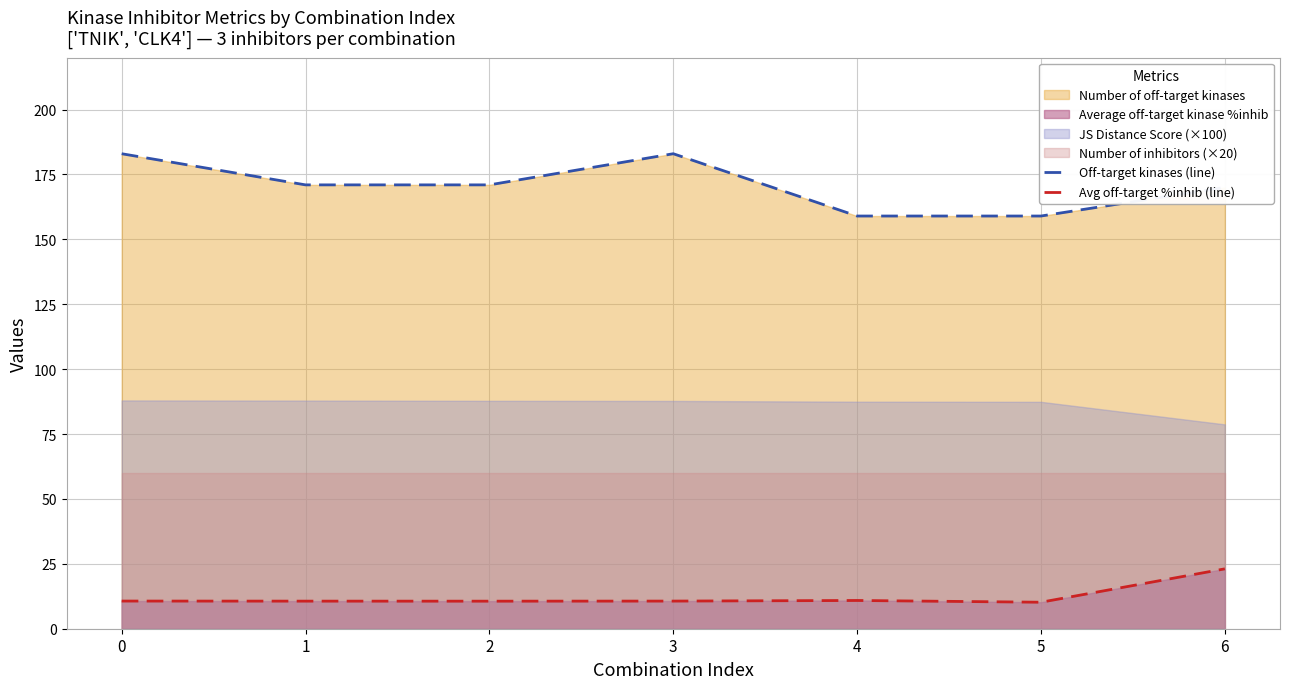

Which series has the largest range (max minus min)?

Off-target kinases (line)